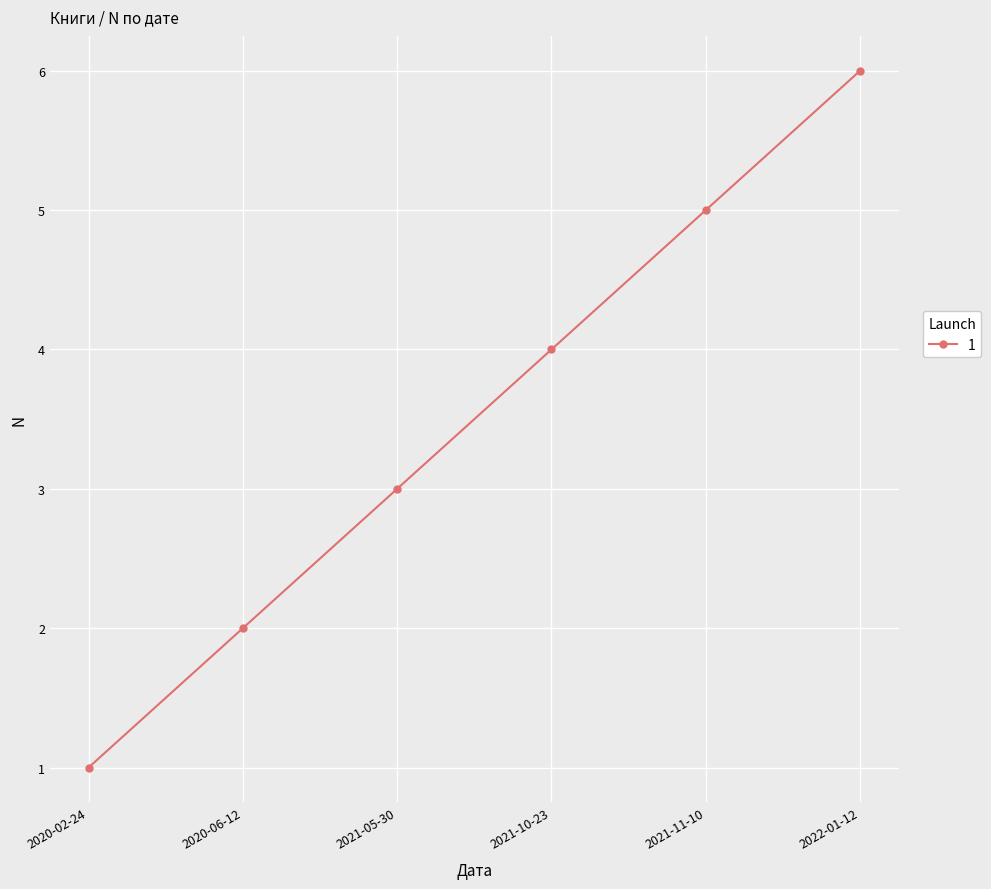

What is the sum of all values?

21